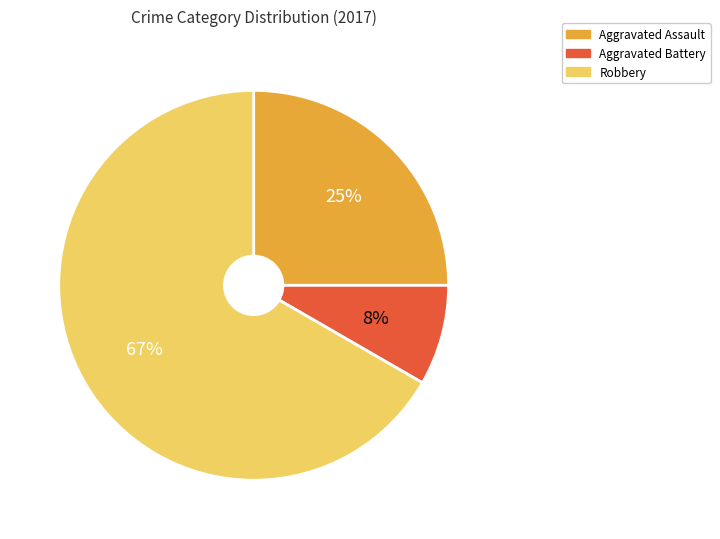

To the nearest percent, what percentage of the pie is Robbery?

67%